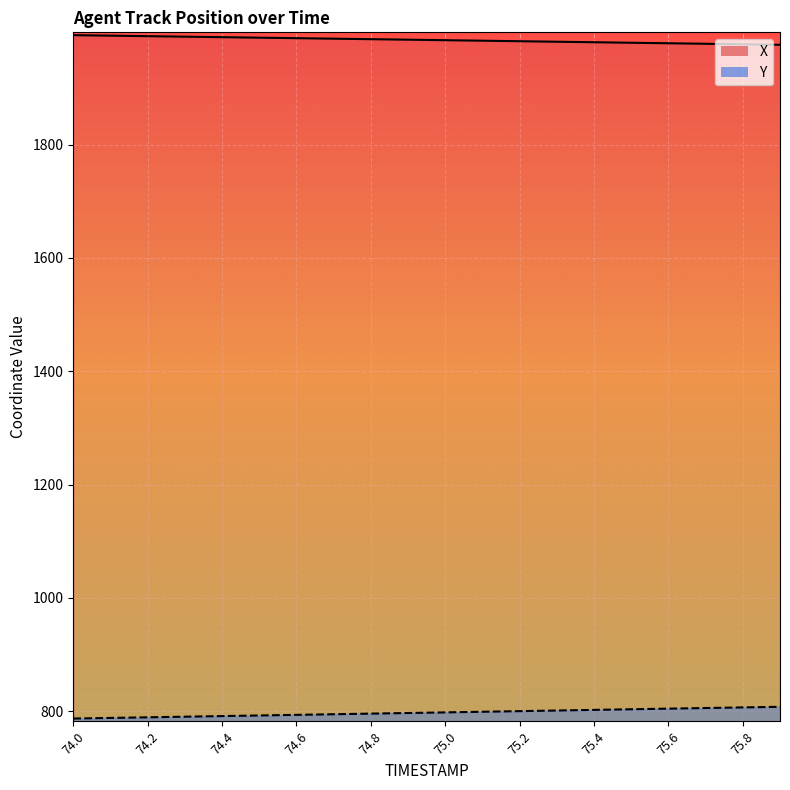

What is the difference between the maximum and minimum values in the Y series?

20.7